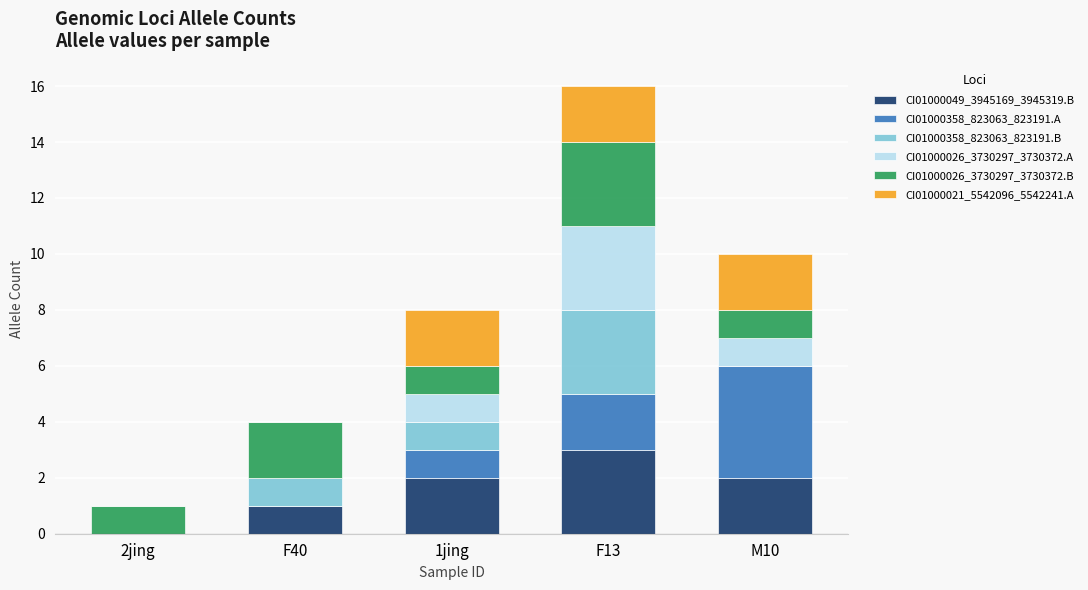

At which category is the sum across all series the highest?

F13